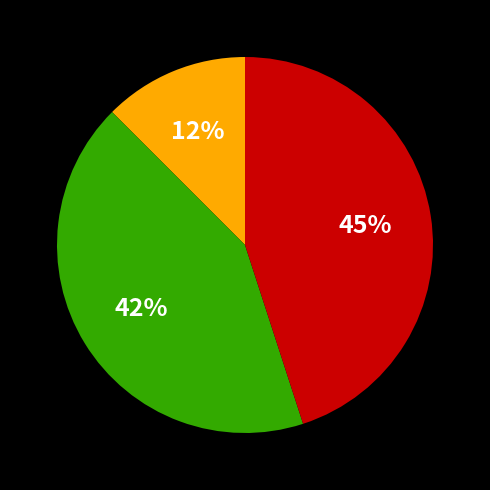

To the nearest percent, what is the average slice percentage?

33%